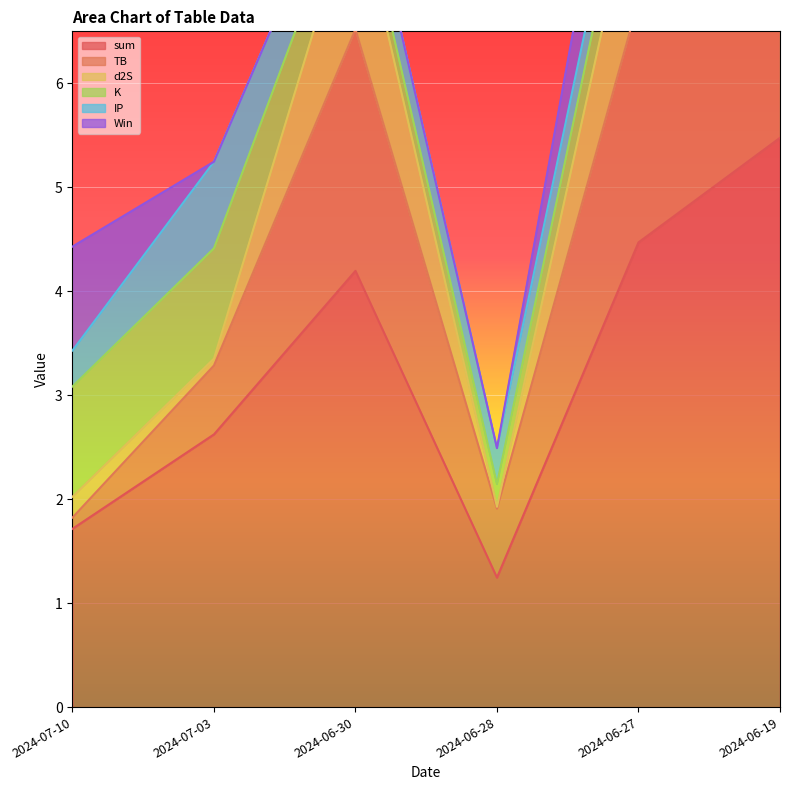

How many lines are shown in the chart?

6